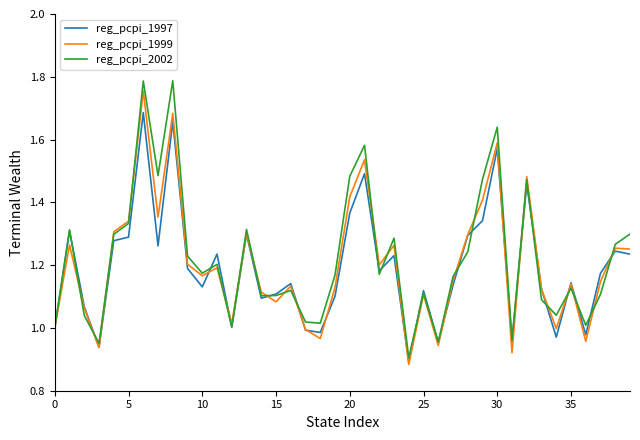

Which series has the largest range (max minus min)?

reg_pcpi_2002